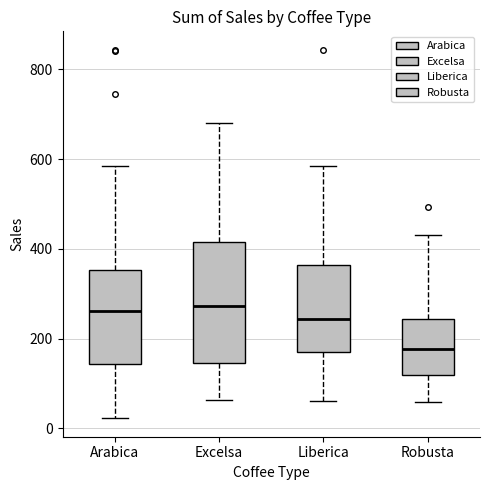

Which box is the tallest, from its lower edge to its upper edge?

Excelsa